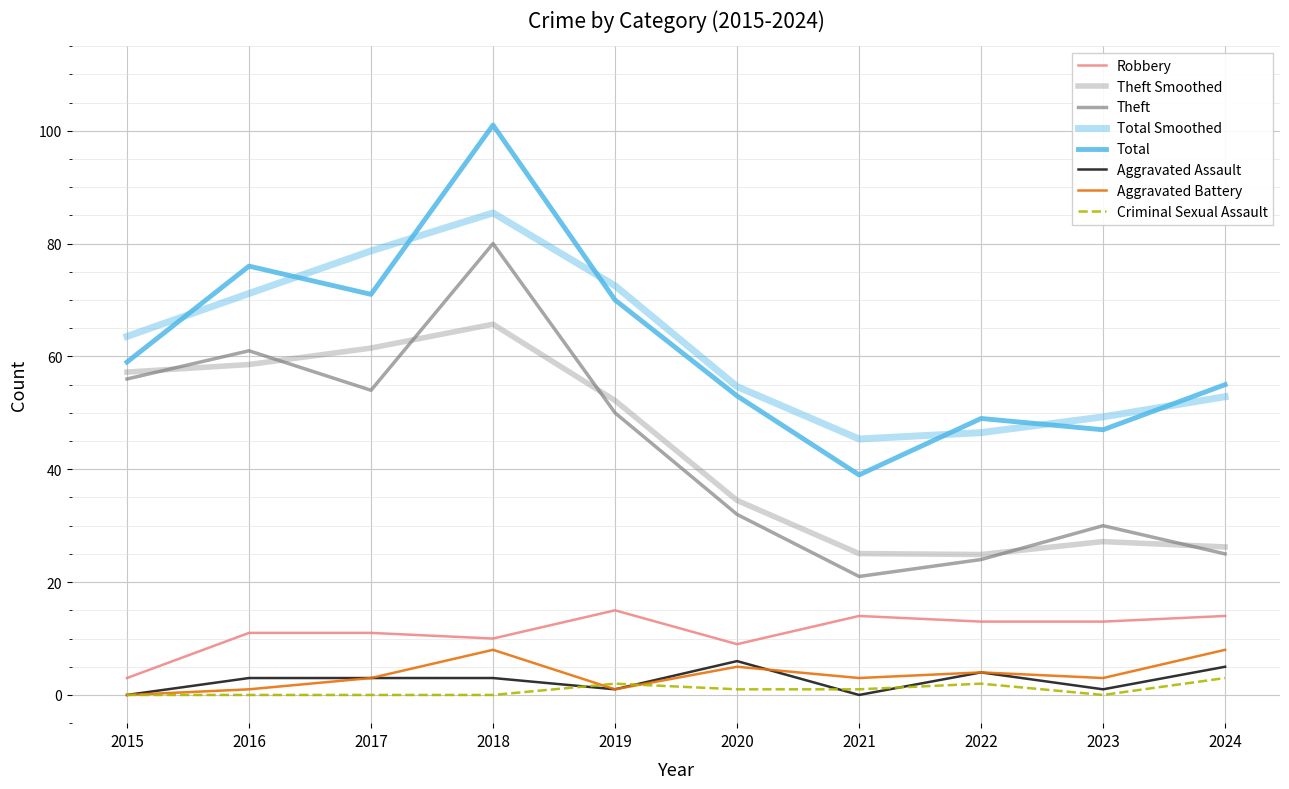

Reading left to right, what are all the values shown in this chart?

Robbery: 2015=3	2016=11	2017=11	2018=10	2019=15	2020=9	2021=14	2022=13	2023=13	2024=14
Theft: 2015=56	2016=61	2017=54	2018=80	2019=50	2020=32	2021=21	2022=24	2023=30	2024=25
Total: 2015=59	2016=76	2017=71	2018=101	2019=70	2020=53	2021=39	2022=49	2023=47	2024=55
Aggravated Assault: 2015=0	2016=3	2017=3	2018=3	2019=1	2020=6	2021=0	2022=4	2023=1	2024=5
Aggravated Battery: 2015=0	2016=1	2017=3	2018=8	2019=1	2020=5	2021=3	2022=4	2023=3	2024=8
Criminal Sexual Assault: 2015=0	2016=0	2017=0	2018=0	2019=2	2020=1	2021=1	2022=2	2023=0	2024=3